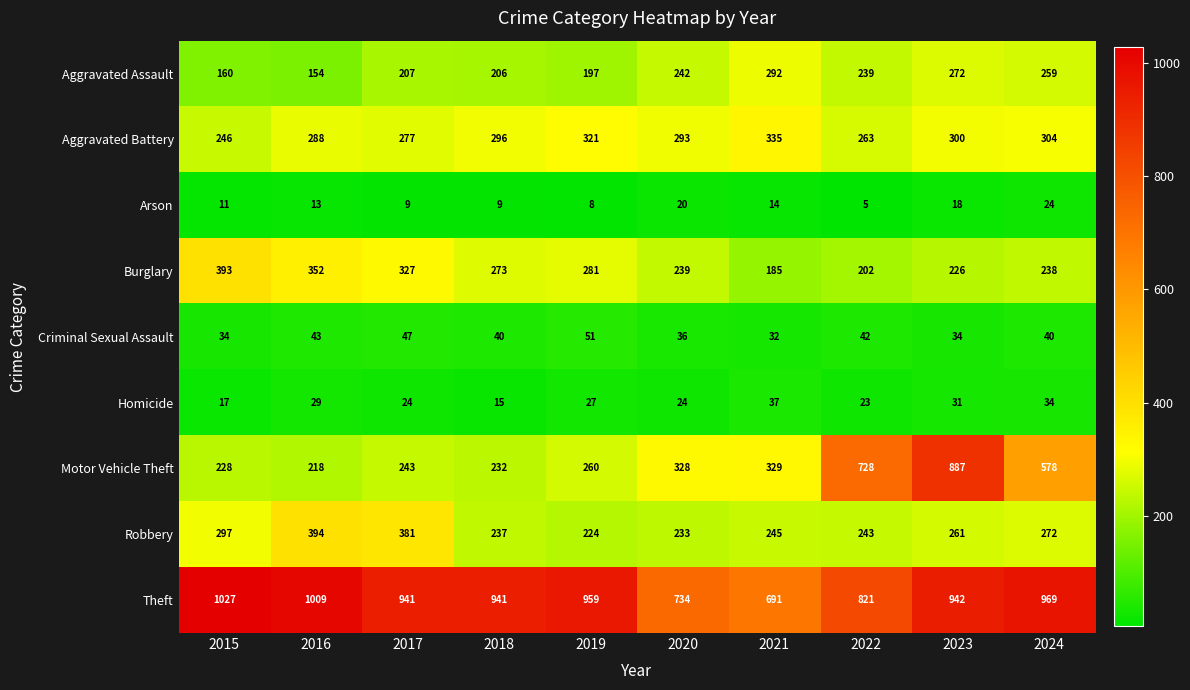

Is it true that Arson equals 9 at 2018?

True